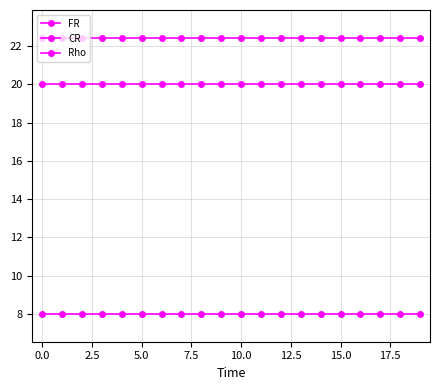

Which series has the largest total across all categories?

CR